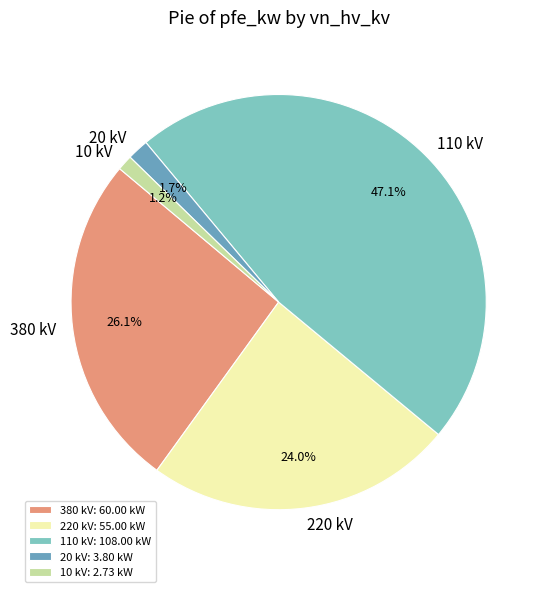

Between 110 kV: 108.00 kW and 20 kV: 3.80 kW, which is larger?

110 kV: 108.00 kW